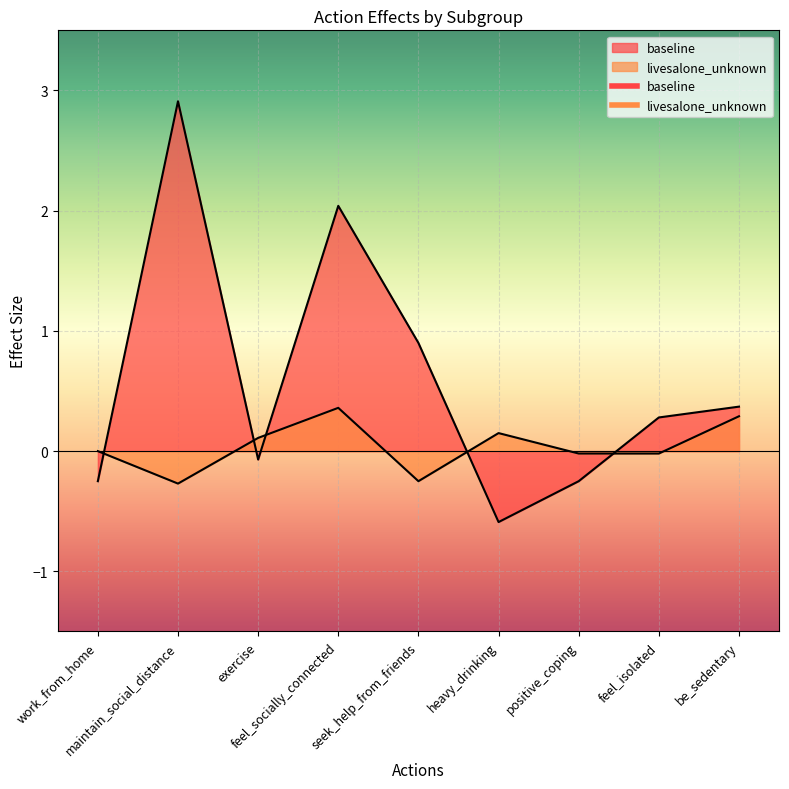

The value of livesalone_unknown at work_from_home is -0.2. True or false?

False